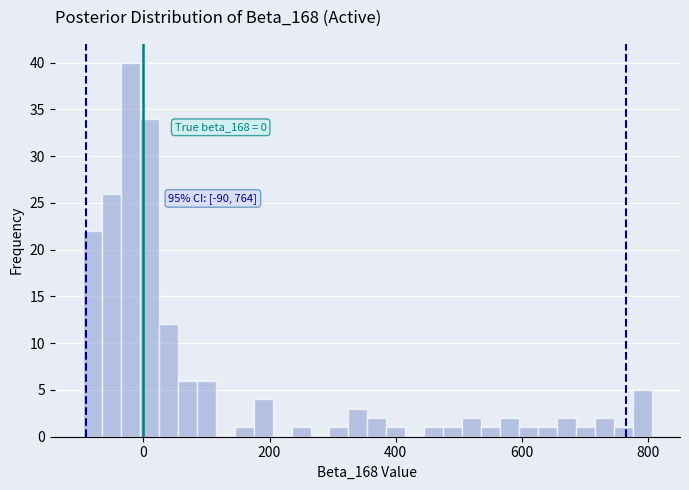

Read against the x-axis, roughly where is the centre of the tallest bar?

-20